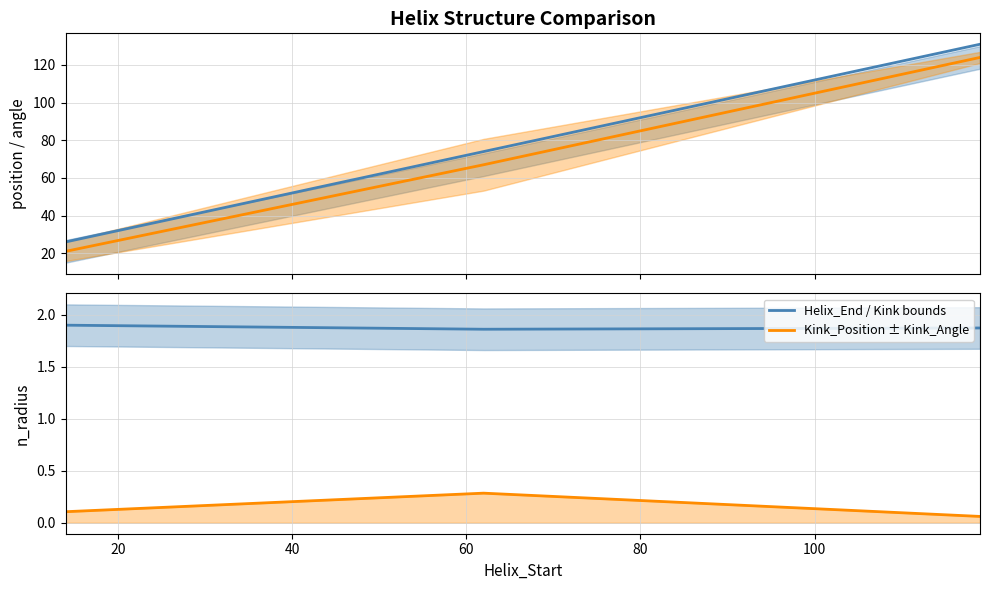

Reading left to right, list all the values displayed in this chart.

Helix_End: 26.0	74.0	131.0
Kink_Position: 21.0	67.0	124.0
n_radius: 1.9	1.9	1.9
Kink_Angle (scaled): 0.1	0.3	0.1